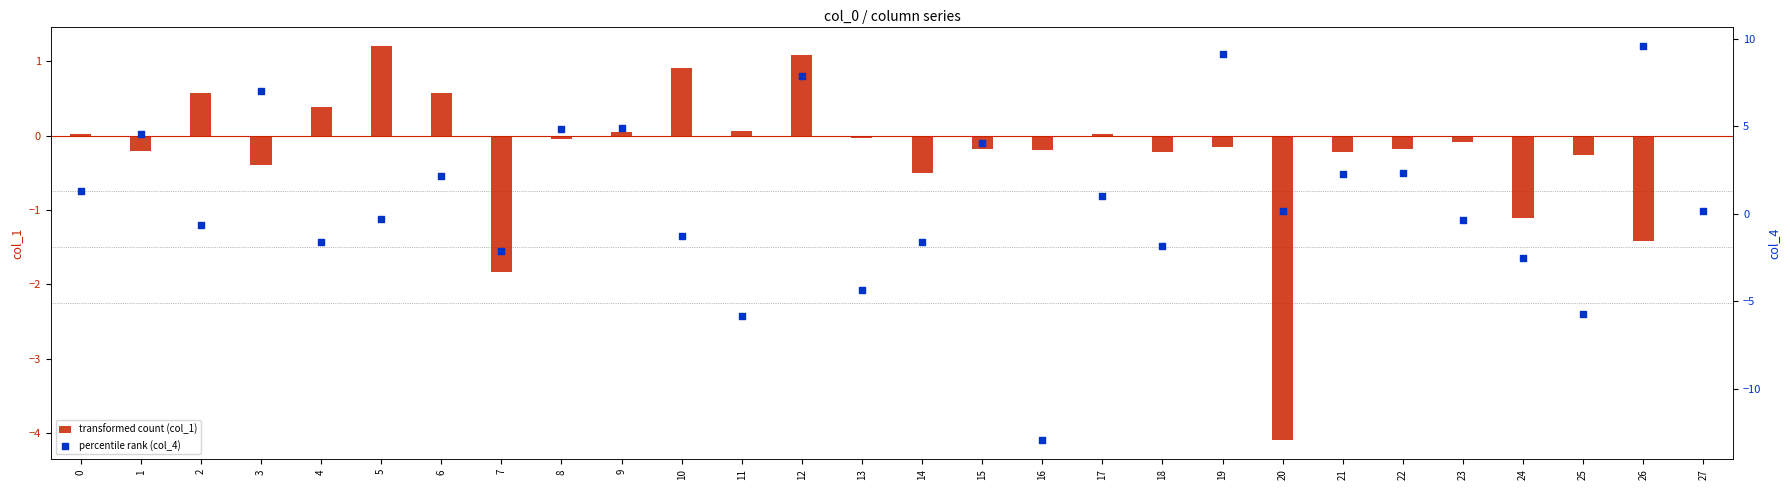

What is the total value across all series at 8?

4.8